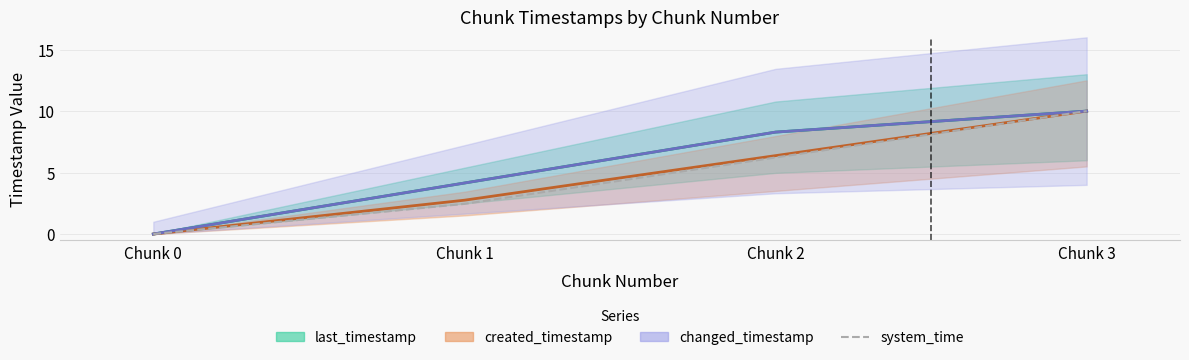

True or false: the data has more than 0 interior local peaks.

False